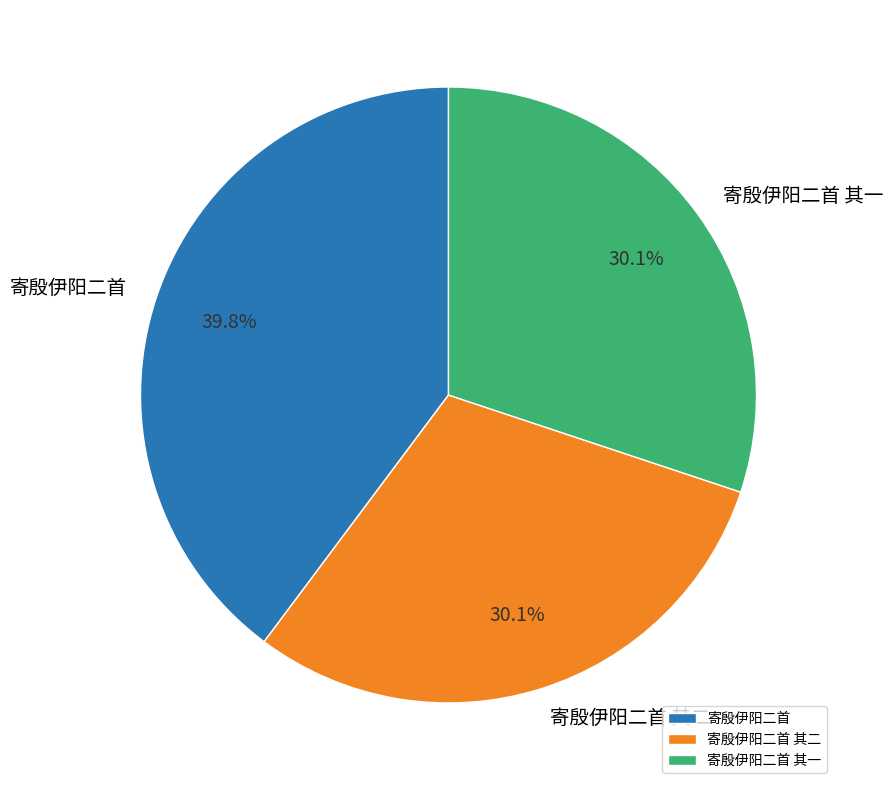

What percentage is NOT represented by 寄殷伊阳二首 其二?

69.9%